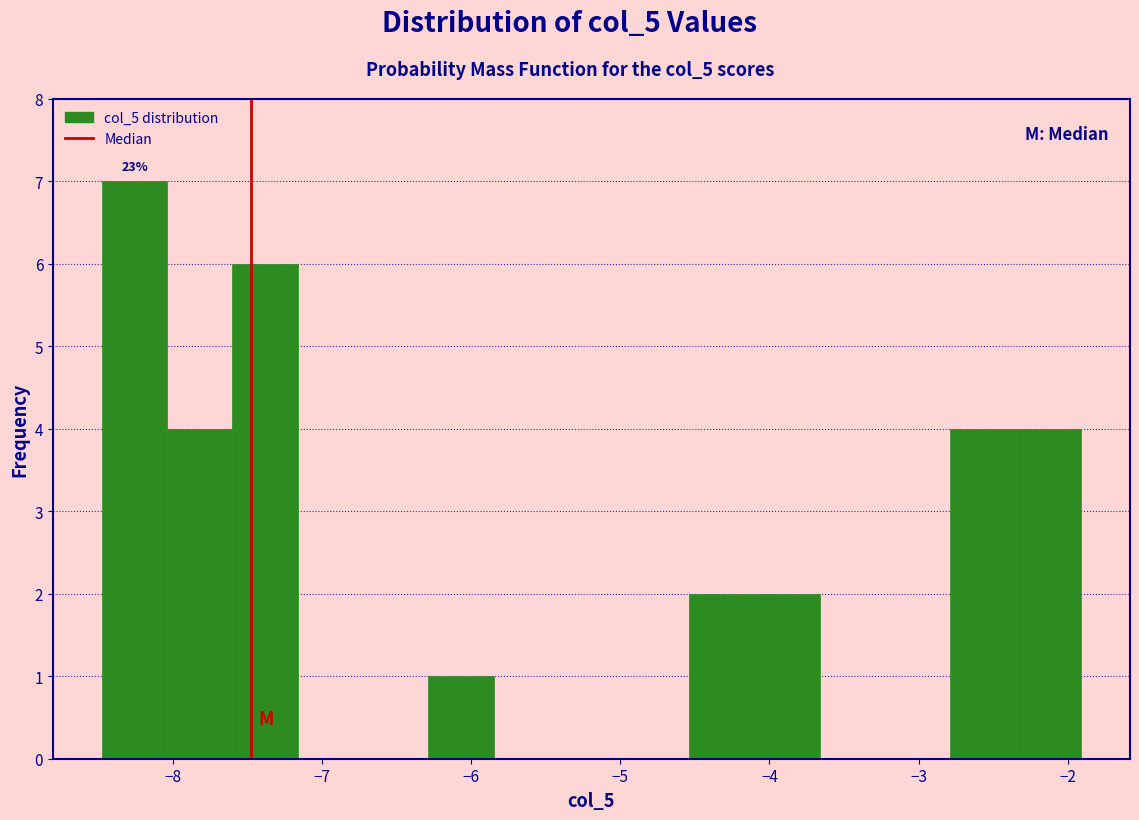

Over which range of the x-axis is the bar tallest?

-8.5 to -8.0